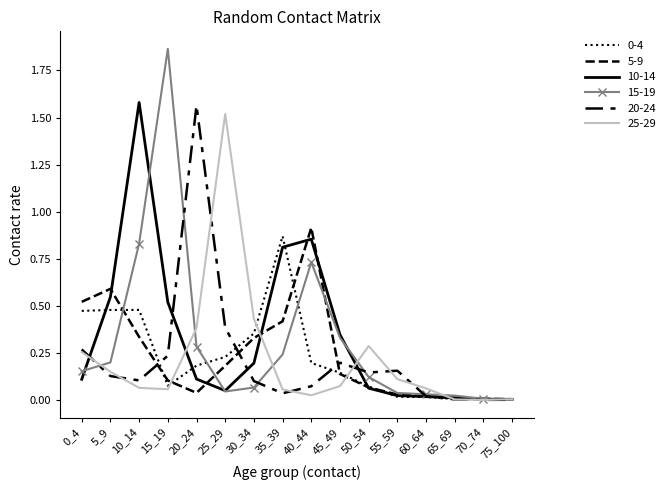

Is the value of 20-24 at 0_4 greater than the value of 25-29 at 70_74?

Yes